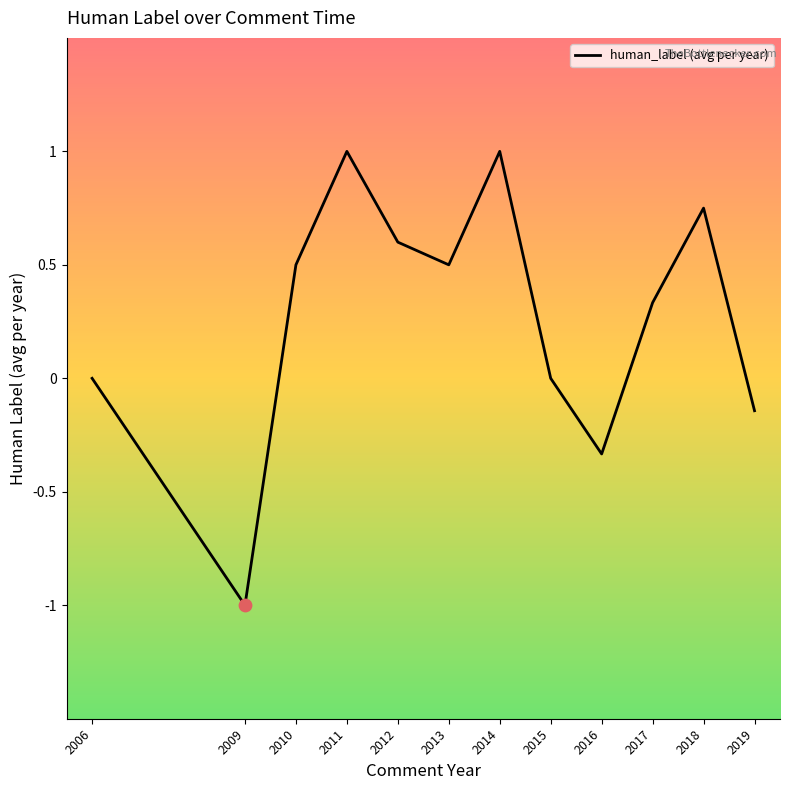

What is the change in value from 2014 to 2019?

-1.1